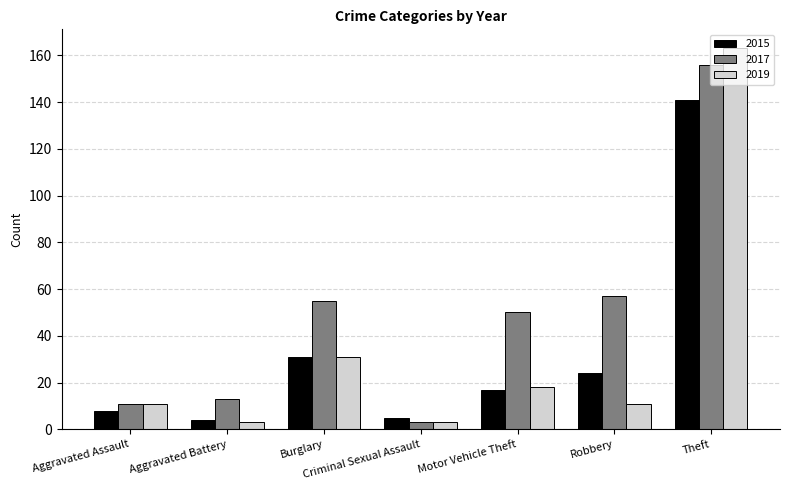

Between Aggravated Battery and Theft, which series saw the biggest shift?

2019